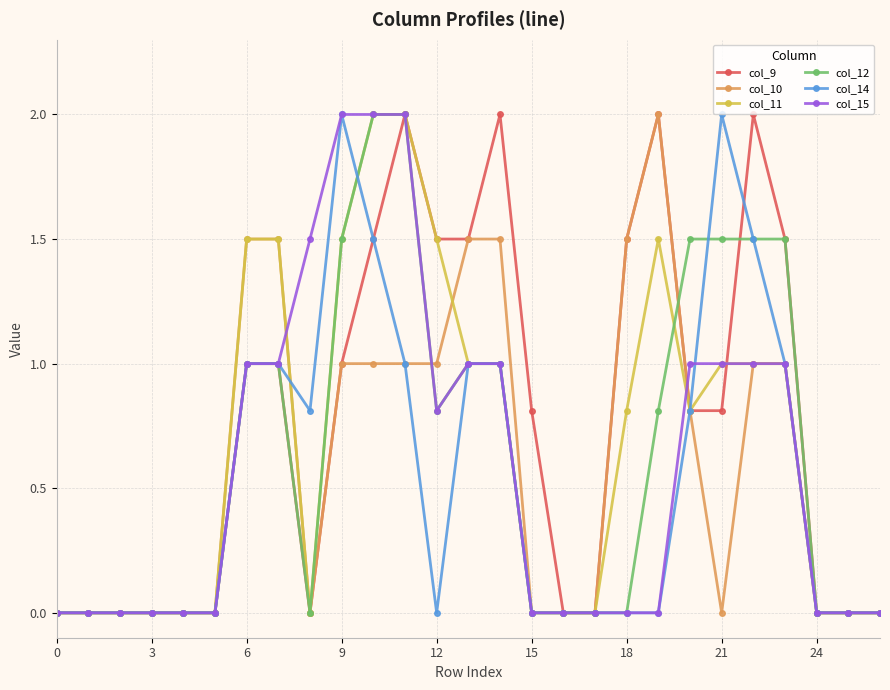

What is the value of the col_14 point at the 21st from the left?

0.8